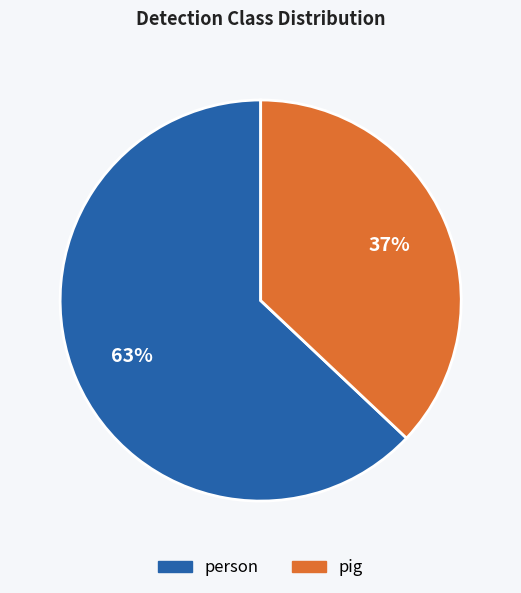

Combined, do pig and person account for over 50%?

Yes